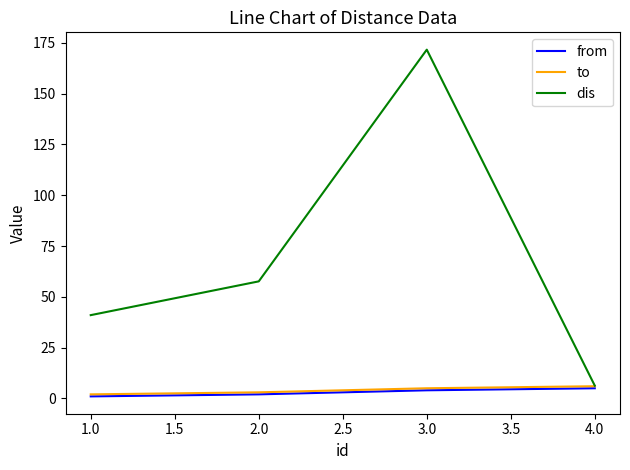

What is the highest value of the from series?

5.0